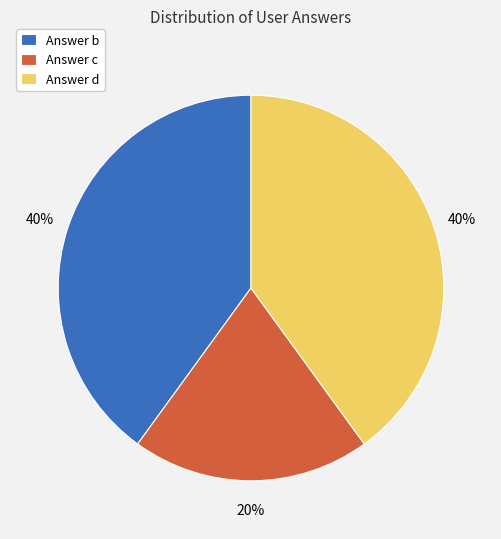

Combined, do Answer b and Answer c account for over 50%?

Yes